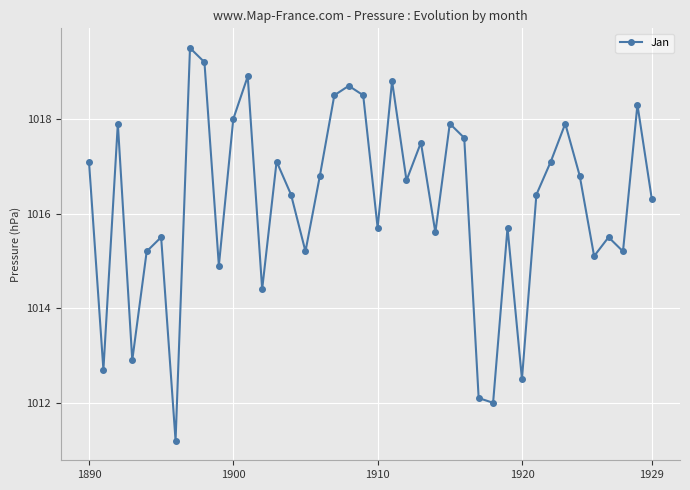

What is the value of the 39th point from the left?

1018.3